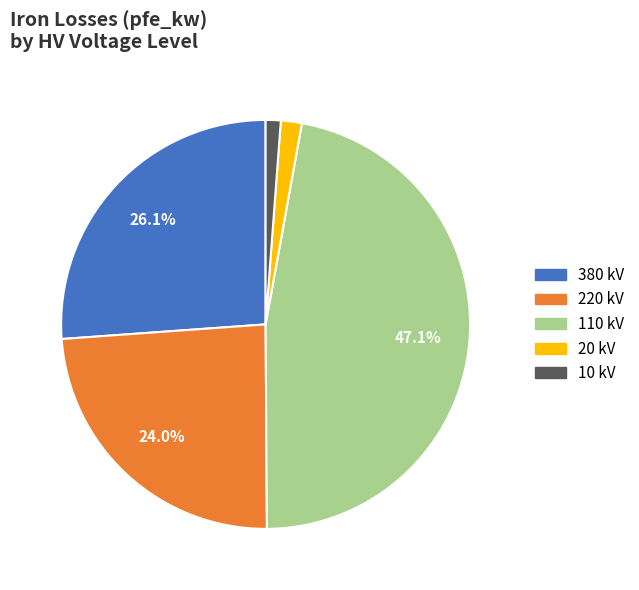

Combined, do 110 kV and 220 kV account for over 50%?

Yes